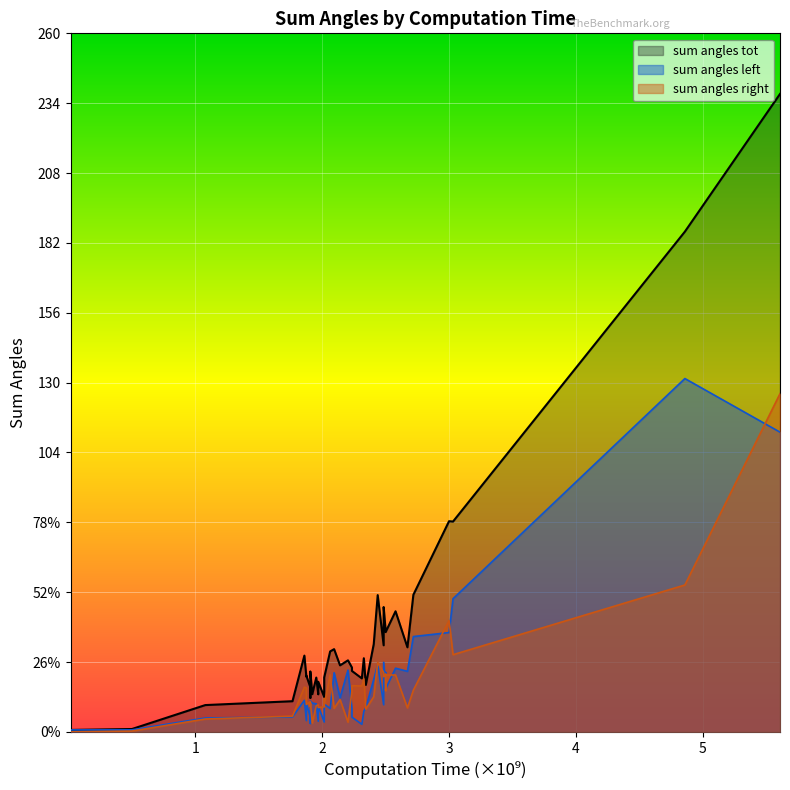

How many interior local peaks does the sum angles right series have?

13